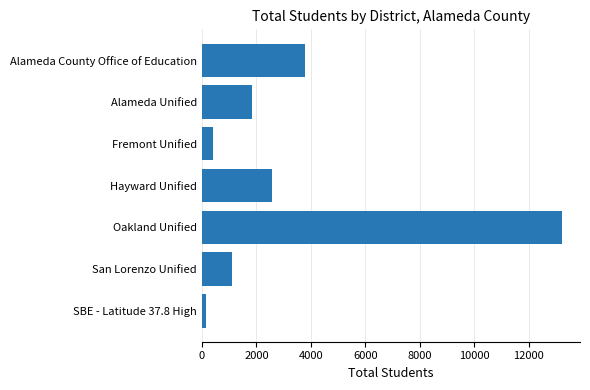

What is the ratio of the value at Alameda County Office of Education to the value at San Lorenzo Unified?

3.5